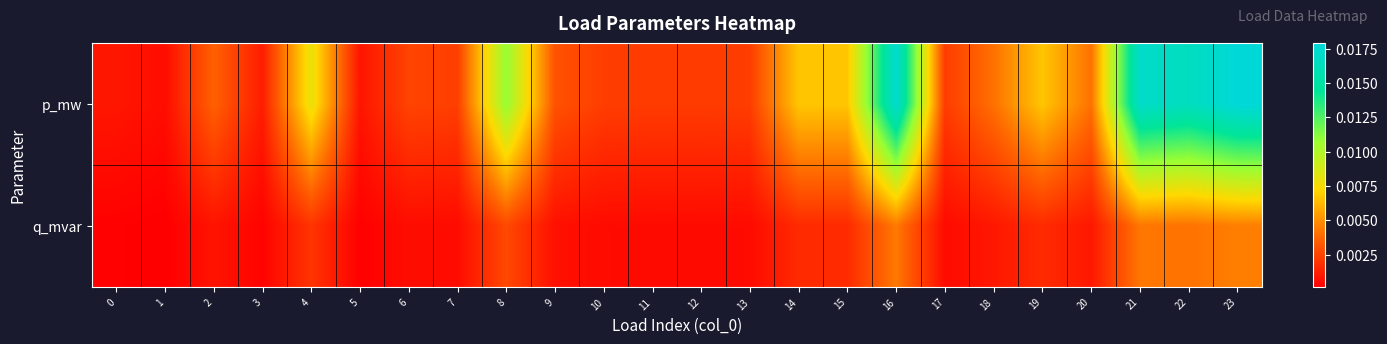

Which series has the widest spread of values?

p_mw